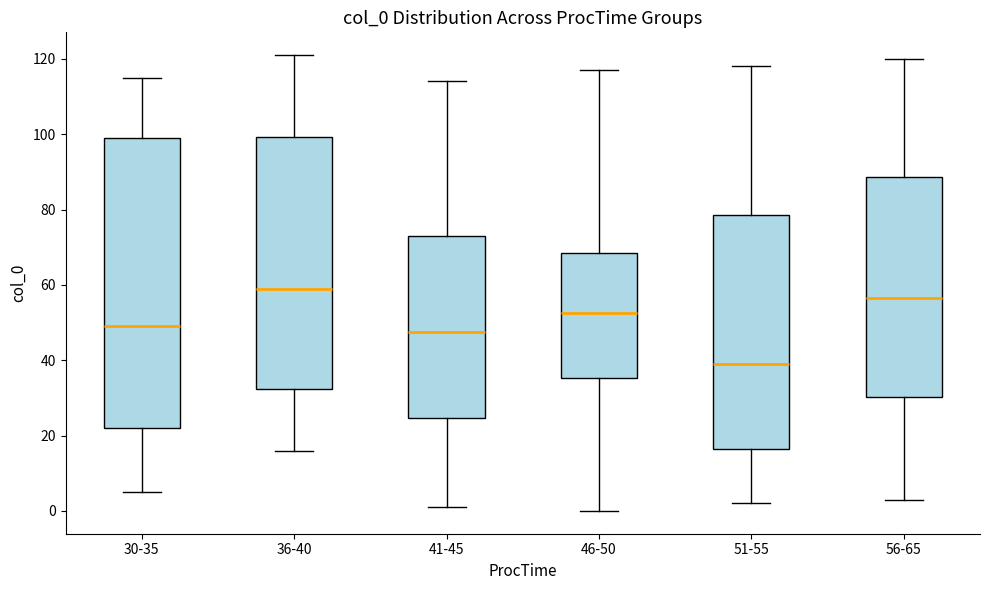

Which box's median line is the highest?

36-40